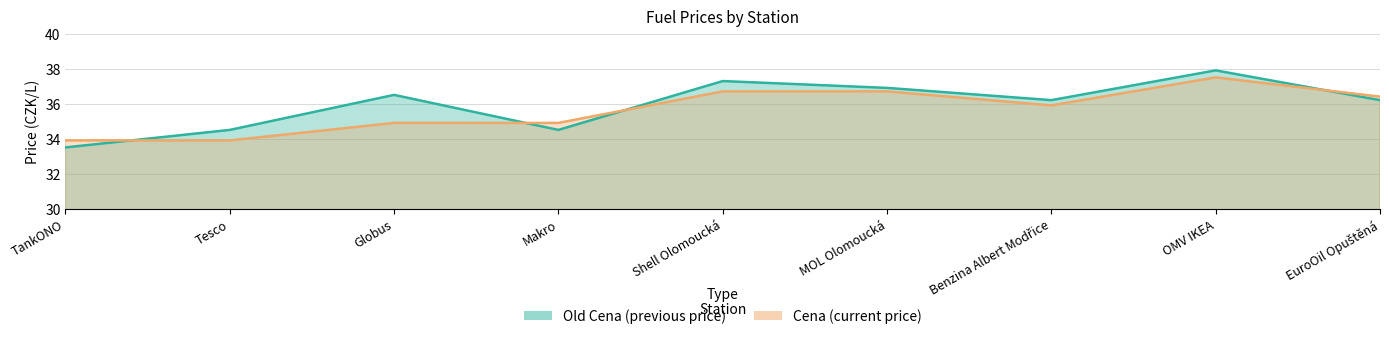

At how many categories does at least one series exceed 36?

6